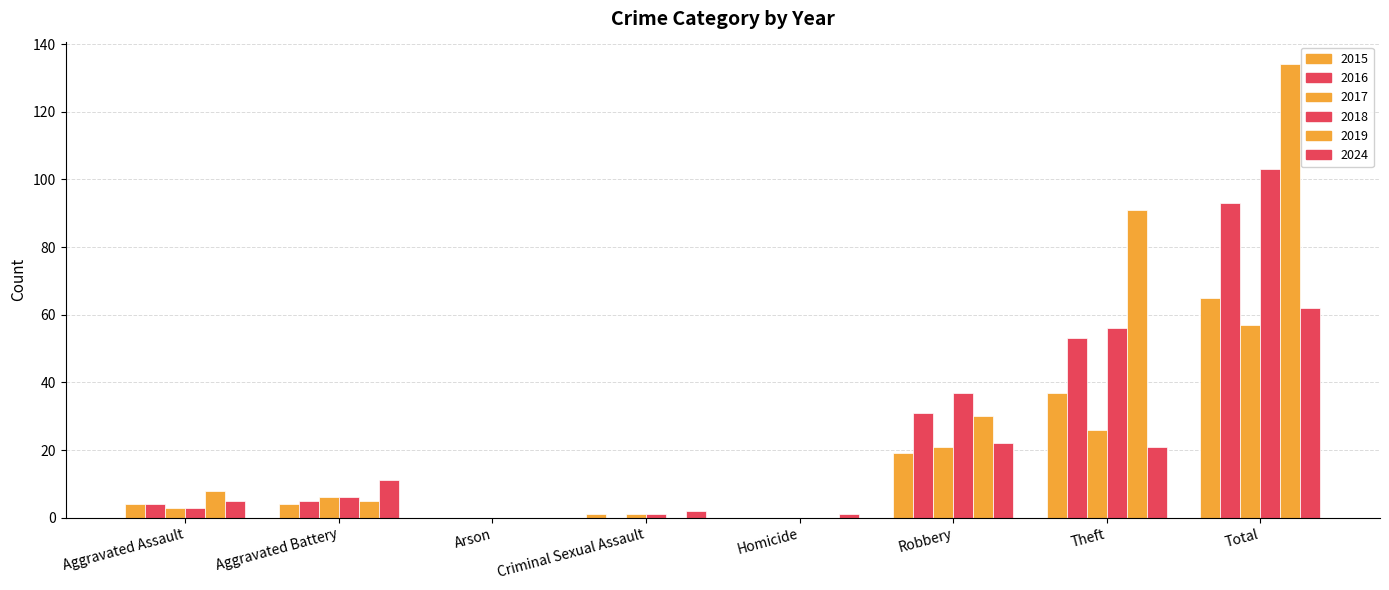

Are the bars grouped side by side (vs. stacked)?

Yes